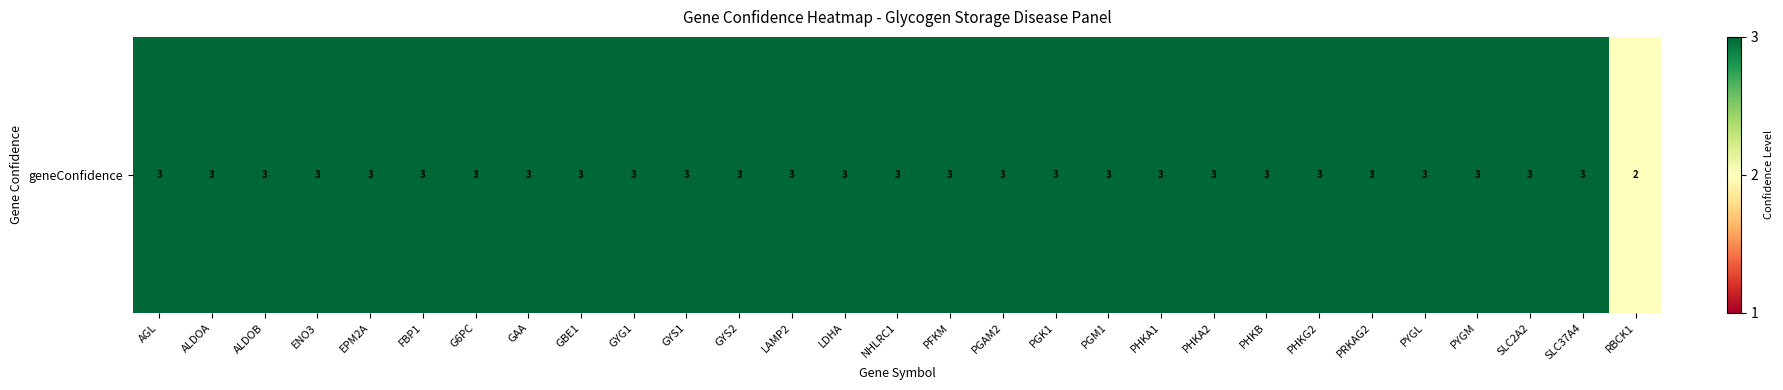

The value at PGAM2 is 3. True or false?

True